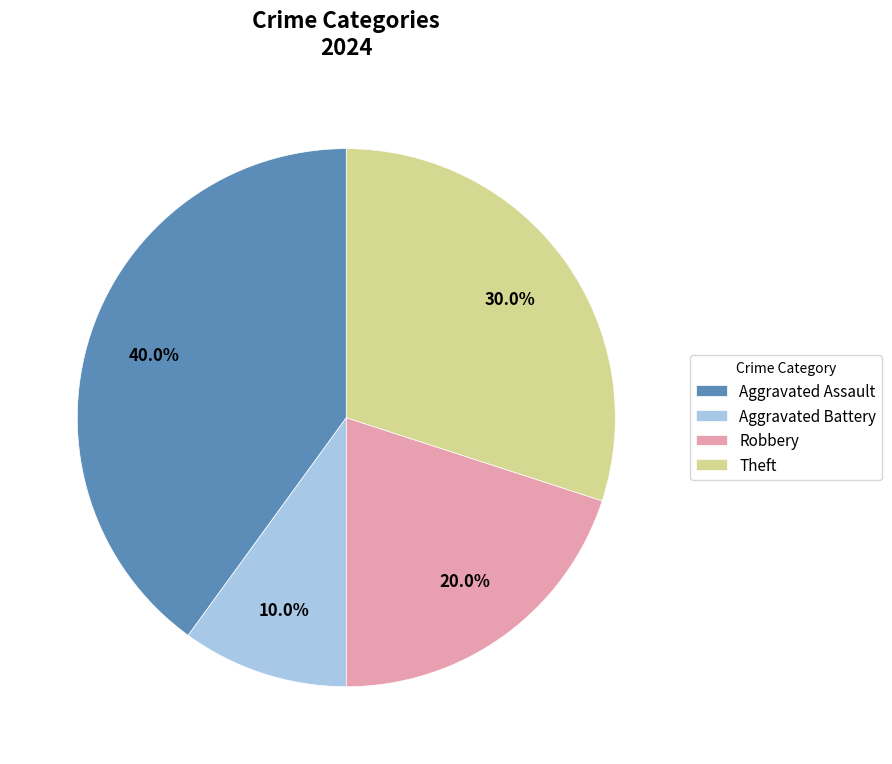

Rank the categories by value from highest to lowest.

Aggravated Assault, Theft, Robbery, Aggravated Battery